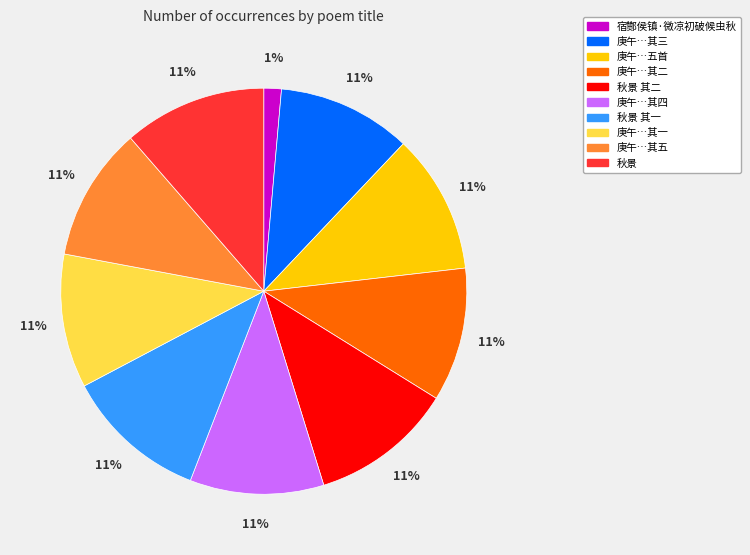

Is there a majority slice in this chart?

No